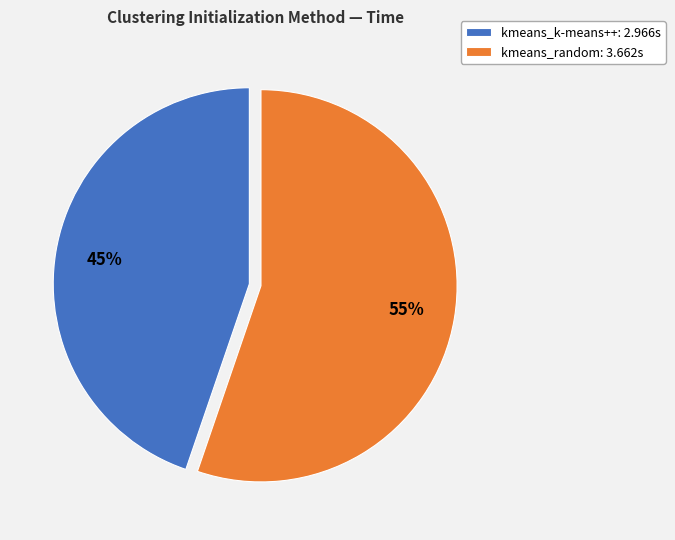

Is the sum of kmeans_random: 3.662s and kmeans_k-means++: 2.966s greater than half?

Yes